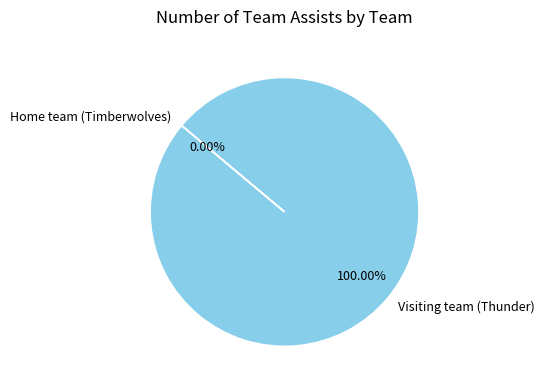

To the nearest percent, what portion does Visiting team (Thunder) represent?

100%